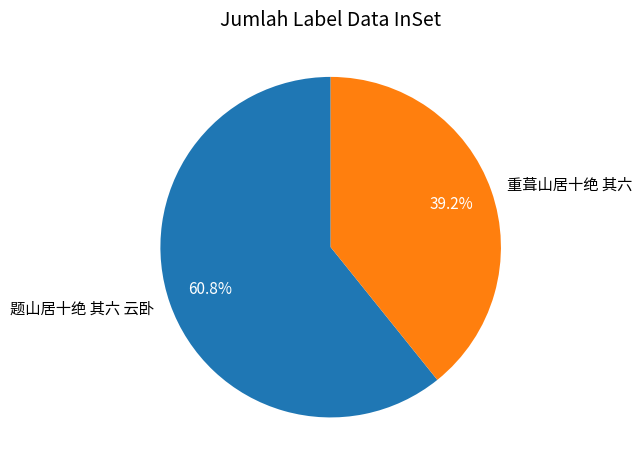

The 题山居十绝 其六 云卧 slice represents 55% of the pie. True or false?

False